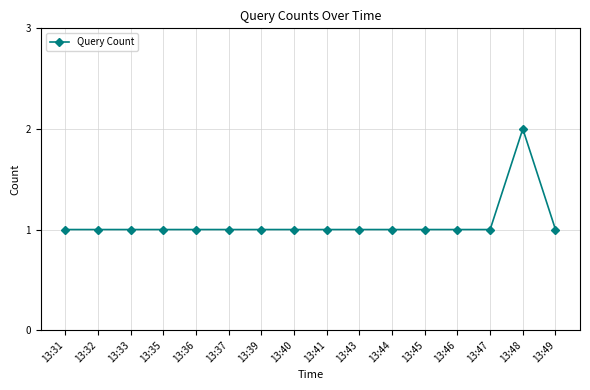

Is it true that the value at 13:43 is 1?

True